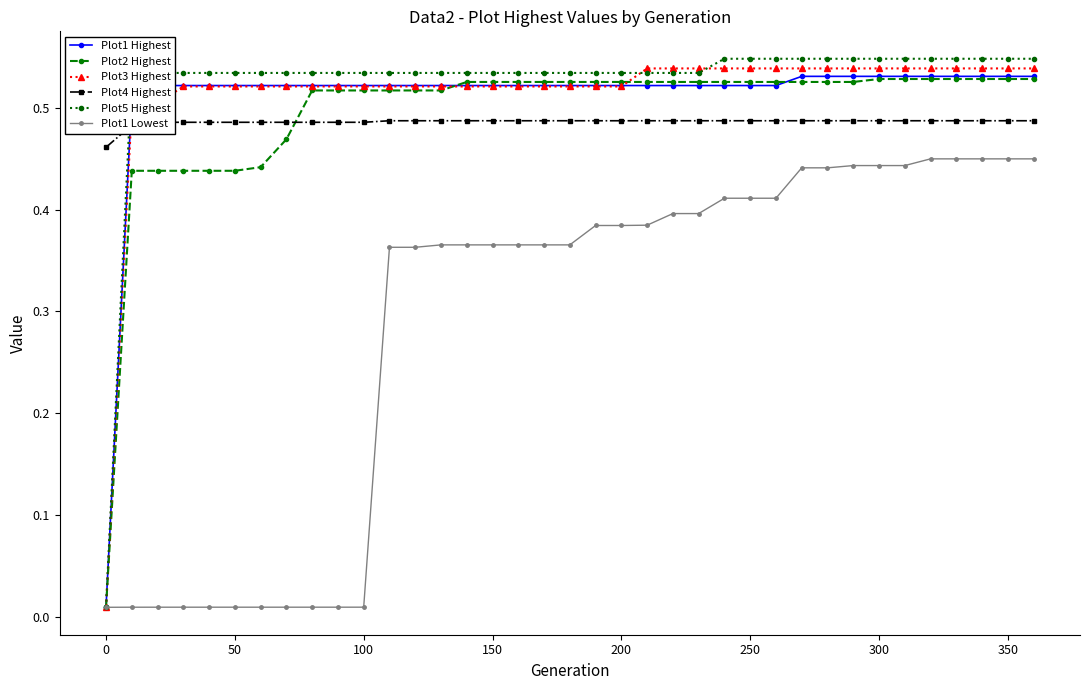

What is the greatest value displayed?

0.5